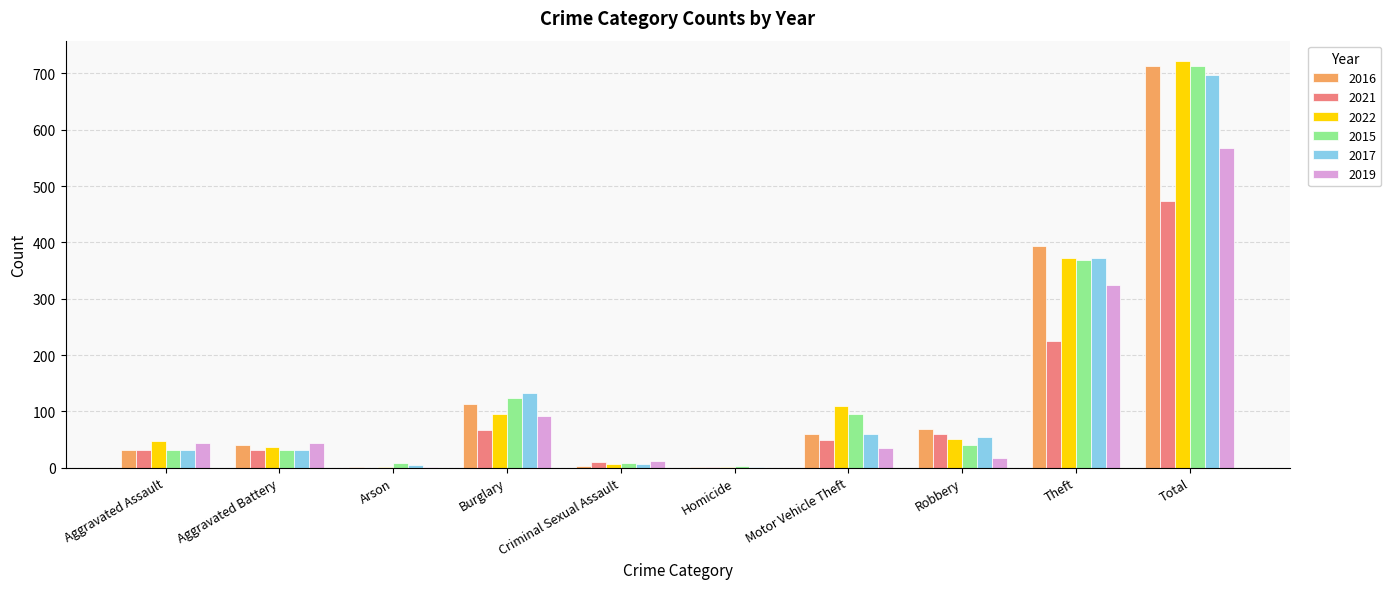

At which category is the sum across all series the highest?

Total